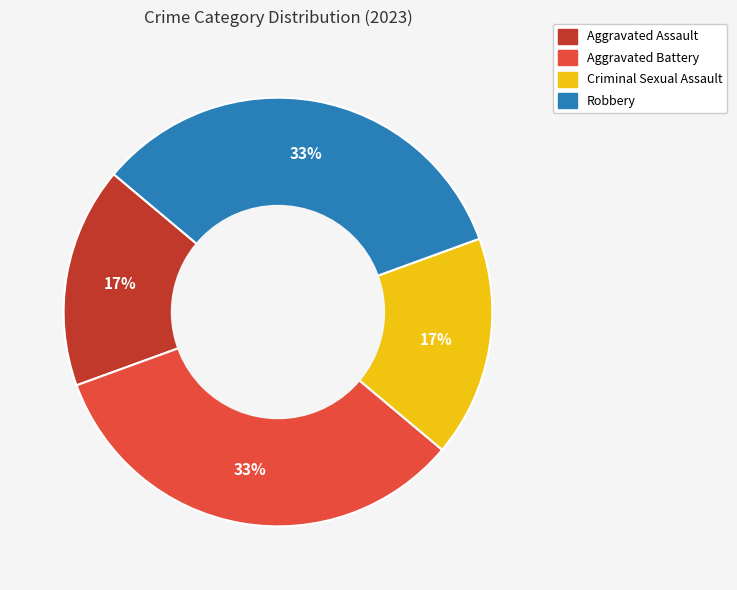

Is it true that Aggravated Assault is 11% of the pie?

False